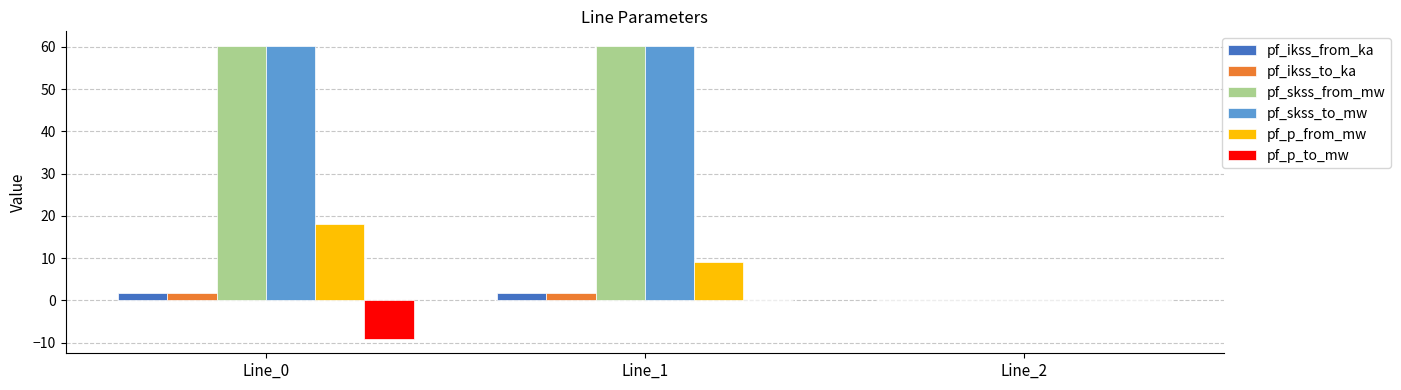

How many categories are shown in the chart?

3